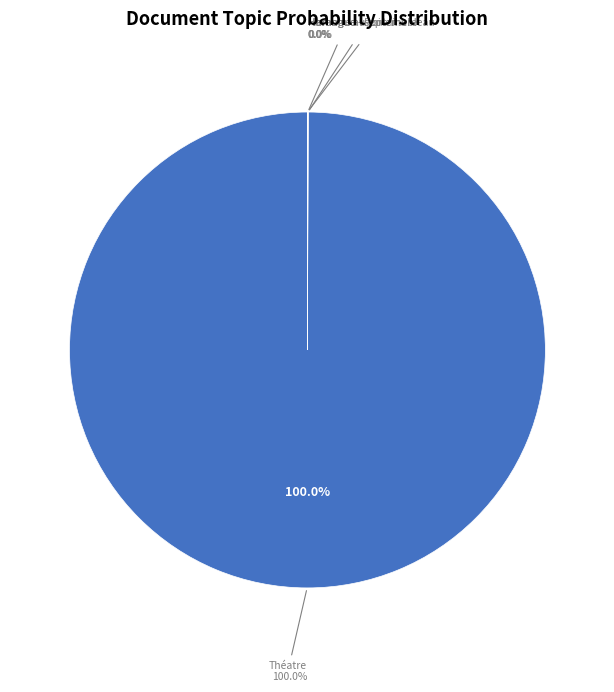

Is it true that Memoire au roi_corrected_stemmed is 10% of the pie?

False